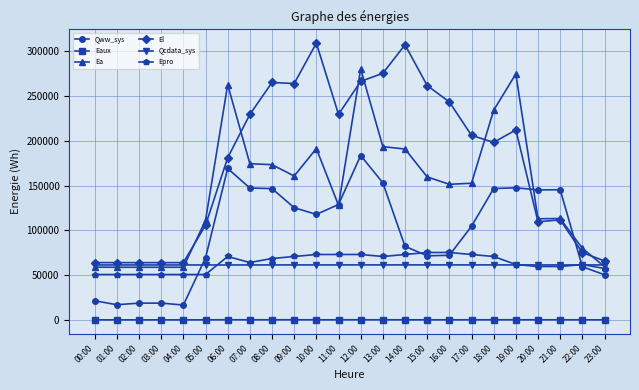

What is the value of the Eaux point at the 9th from the left?

99.2